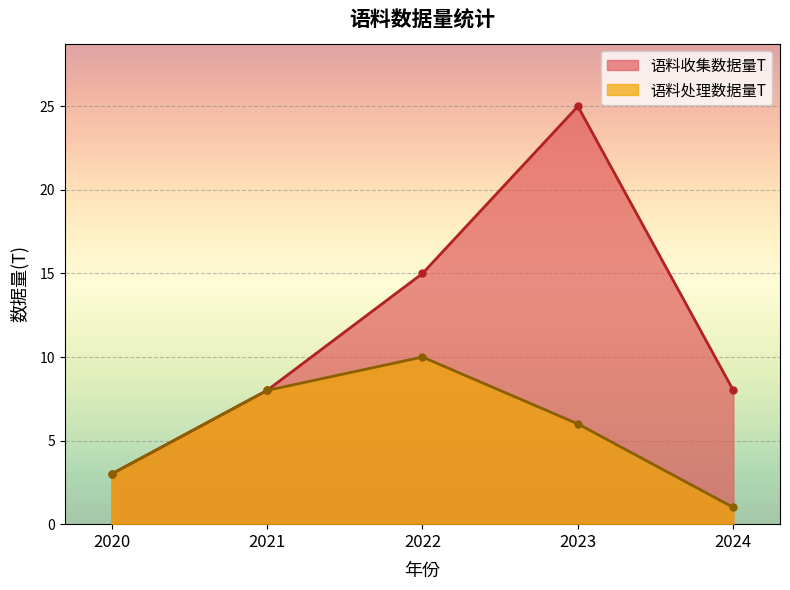

Which series has the widest spread of values?

语料收集数据量T